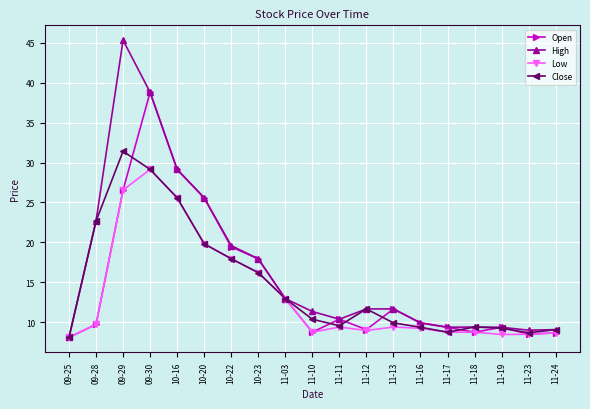

What is the value of the High point at the 6th from the left?

25.6